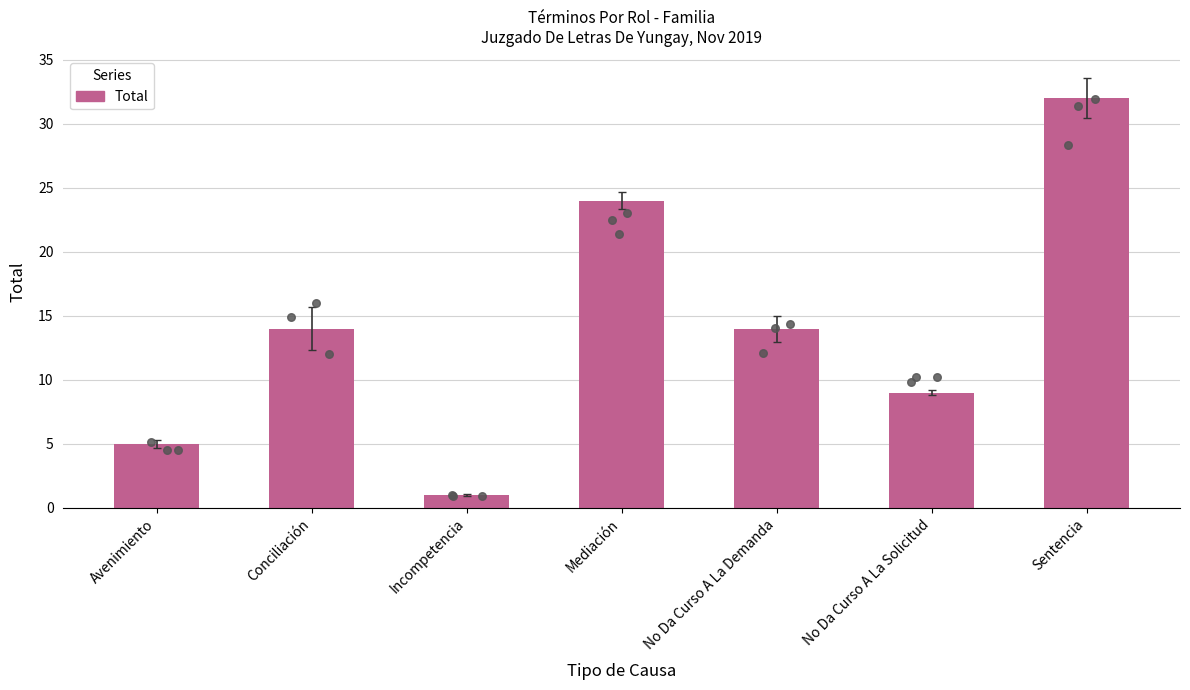

What is the ratio of the value at Sentencia to the value at Incompetencia?

32.0